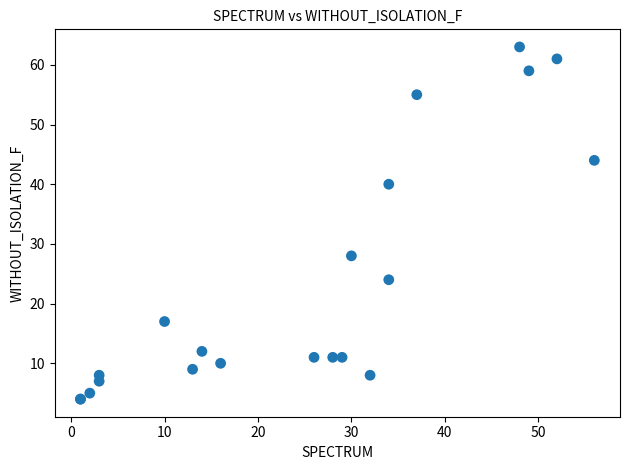

What Y value in the scatter plot is closest to 33?

28